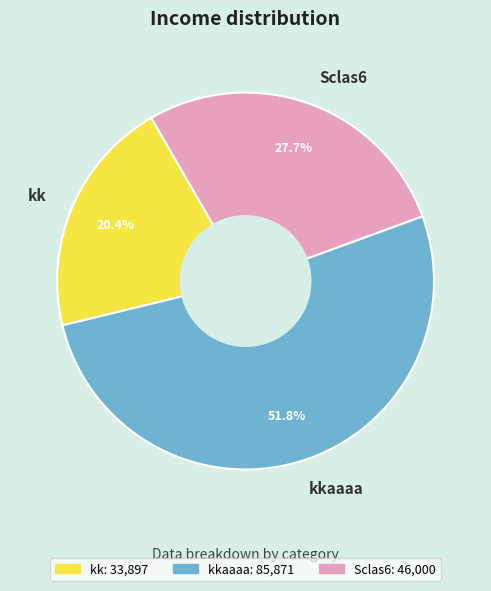

What percentage is NOT represented by kk?

79.6%